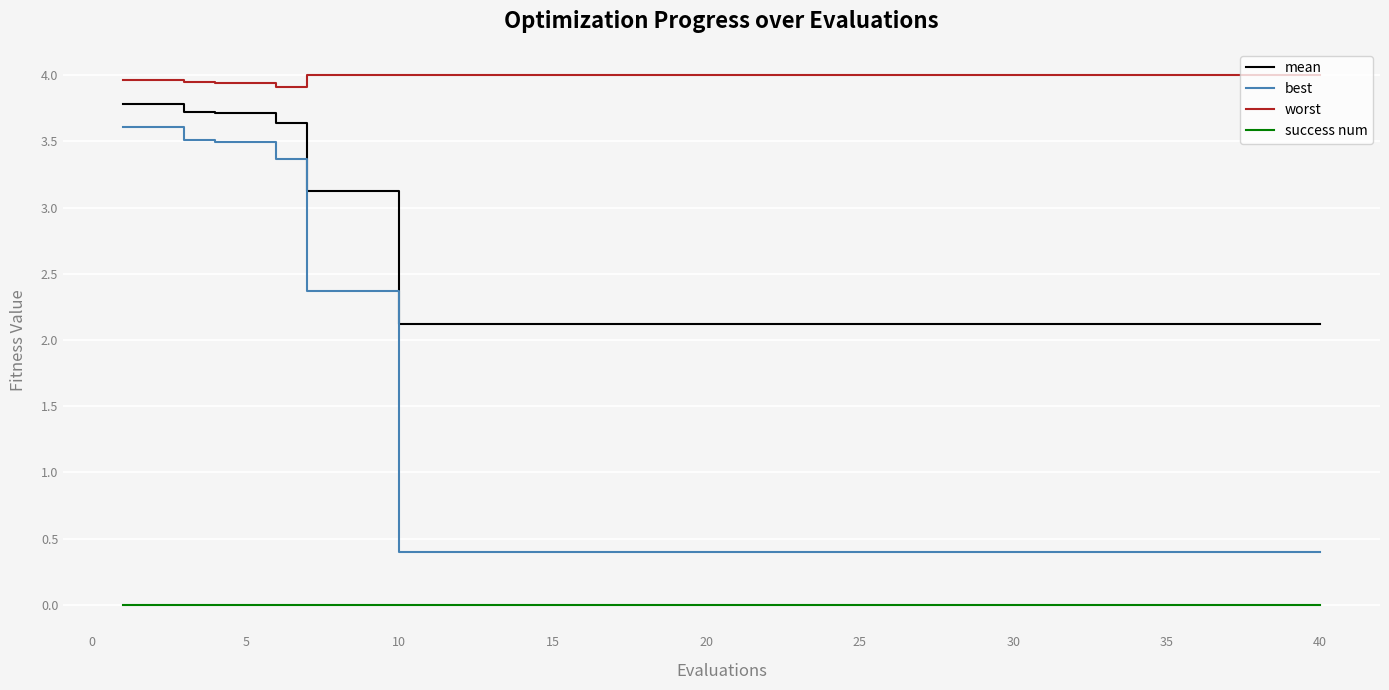

True or false: mean and worst cross at least once.

False